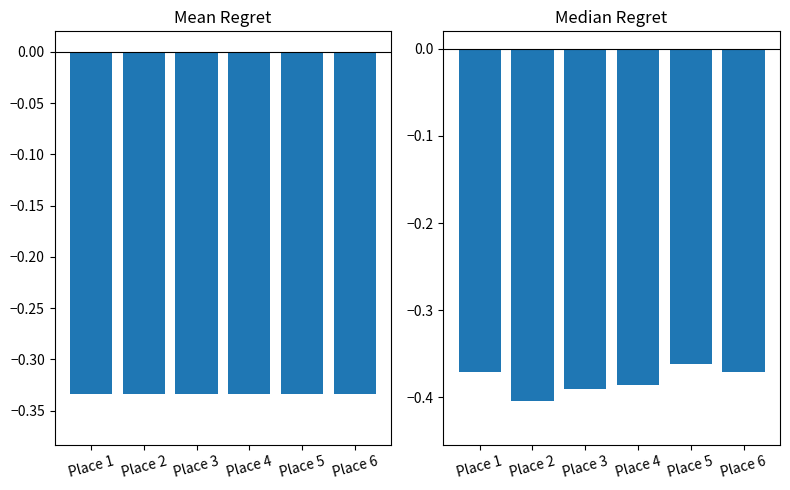

At which label is Median Lifts closest to 0?

Place 5